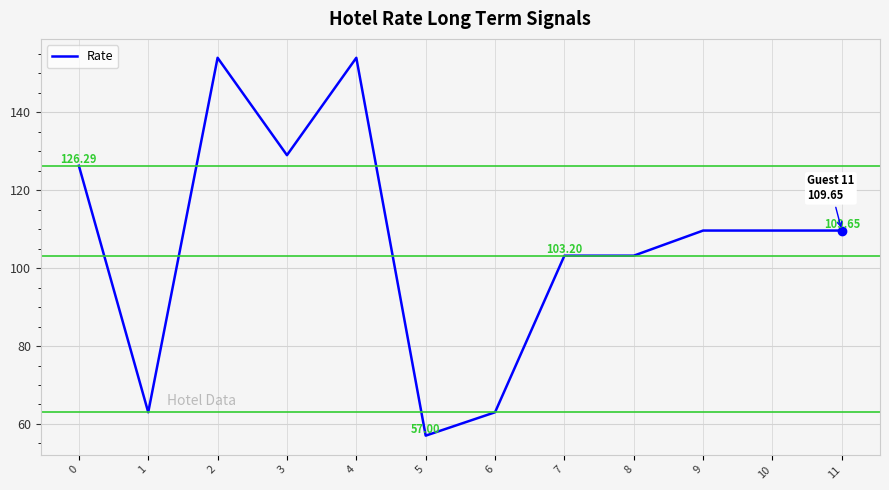

What is the change in value from 3 to 4?

+25.0